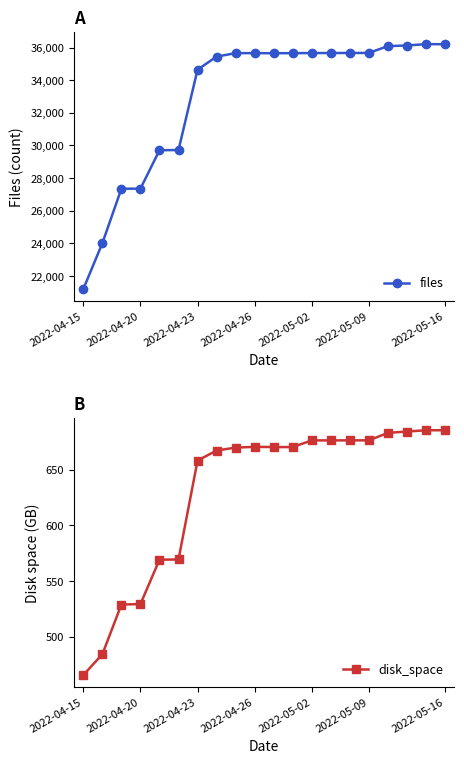

True or false: files has more than 2 points higher than both neighbors.

False